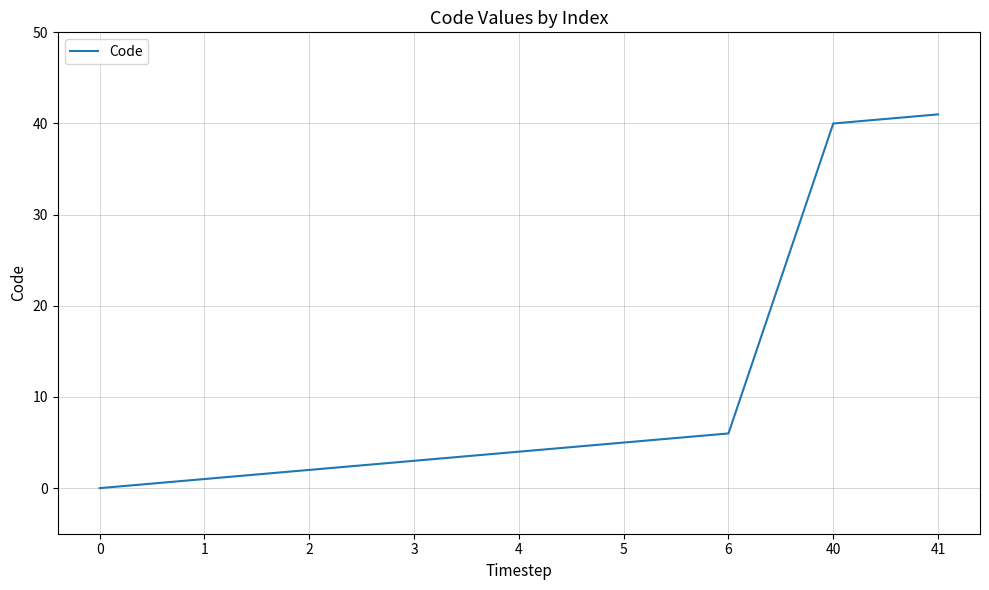

True or false: the data has more than 0 interior local peaks.

False